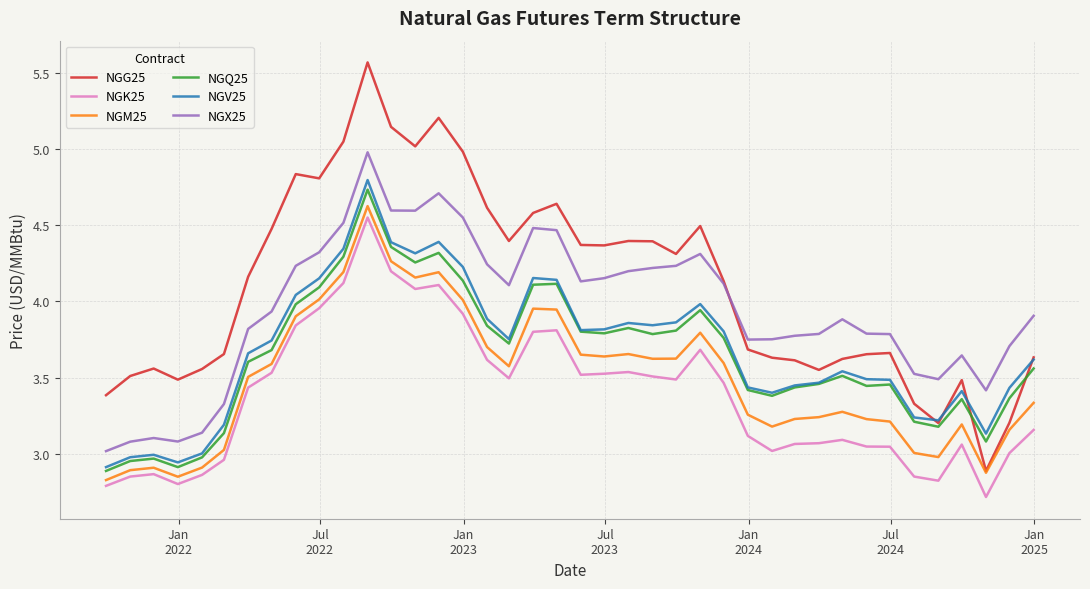

At how many categories does at least one series exceed 2?

40